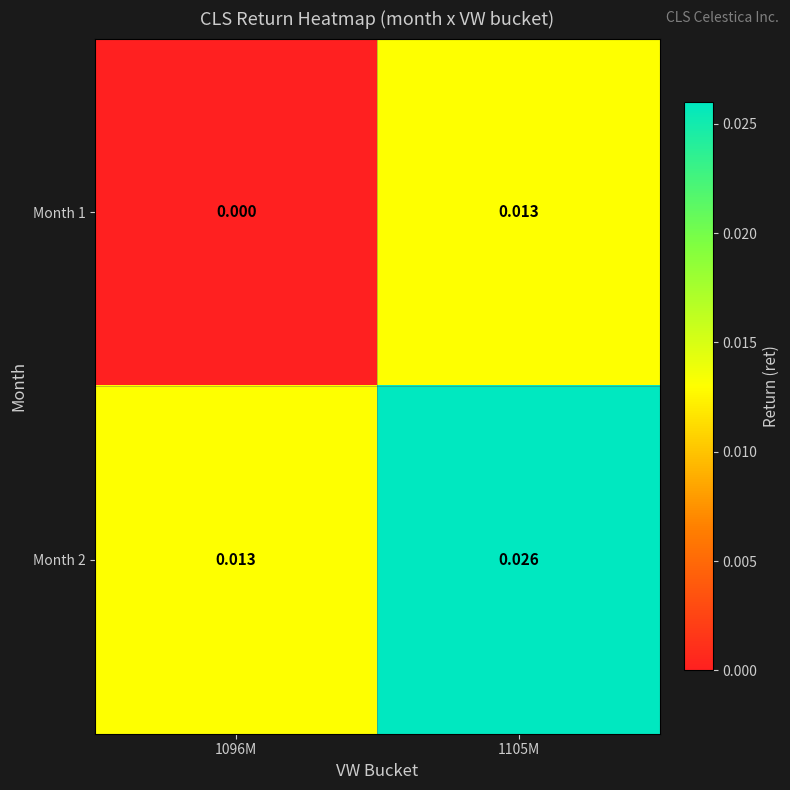

Is the value of Month 2 at 1105M greater than the value of Month 1 at 1096M?

Yes